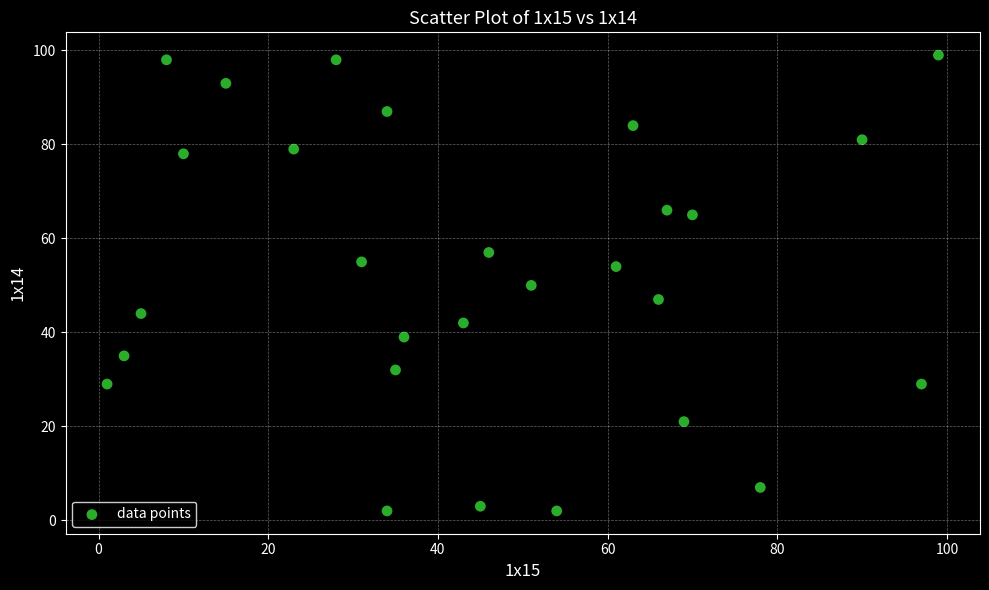

What is the range of Y values (max minus min)?

97